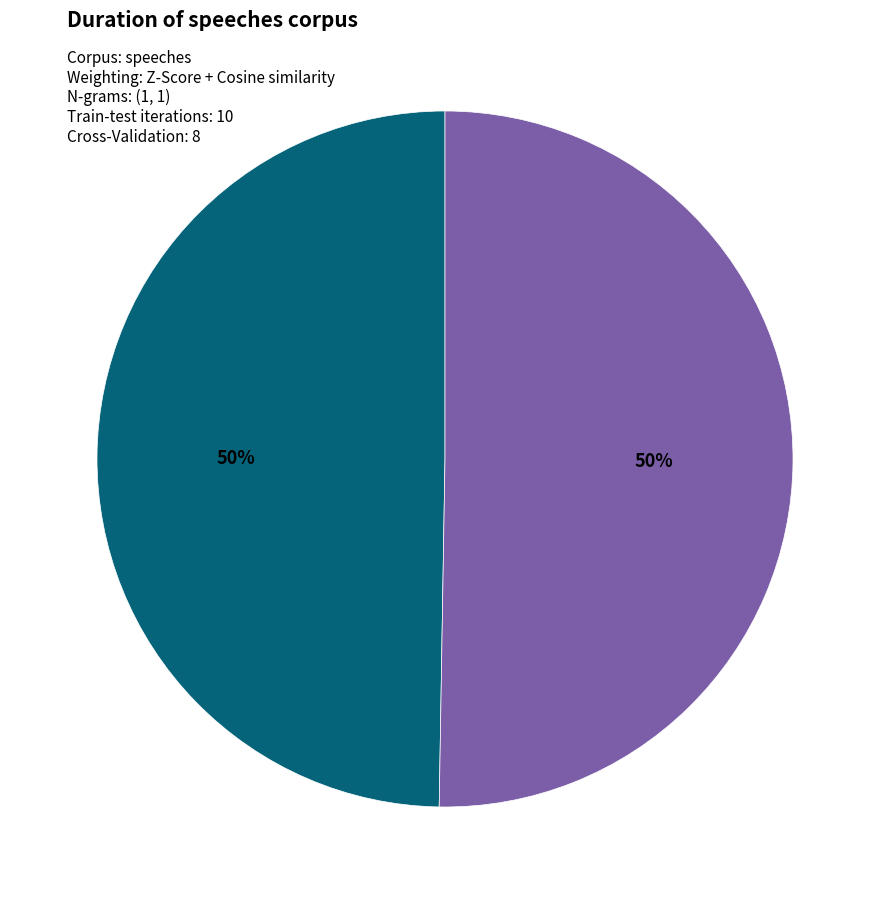

Between 1535476320 and 1519230530, which is larger?

1535476320